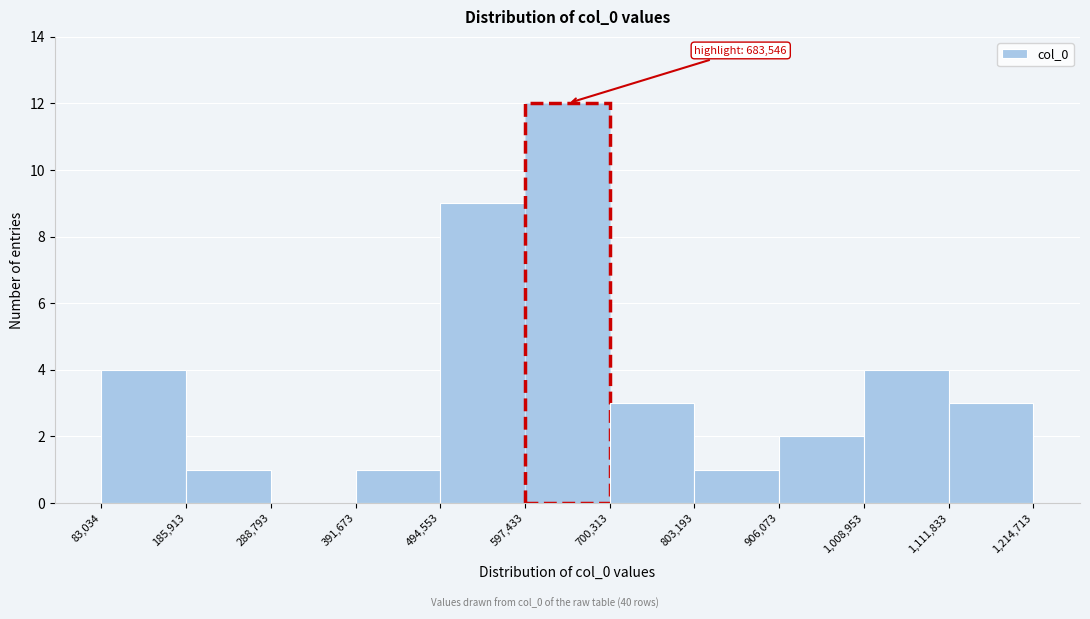

Which range on the x-axis has the tallest bar?

597,433 to 700,313